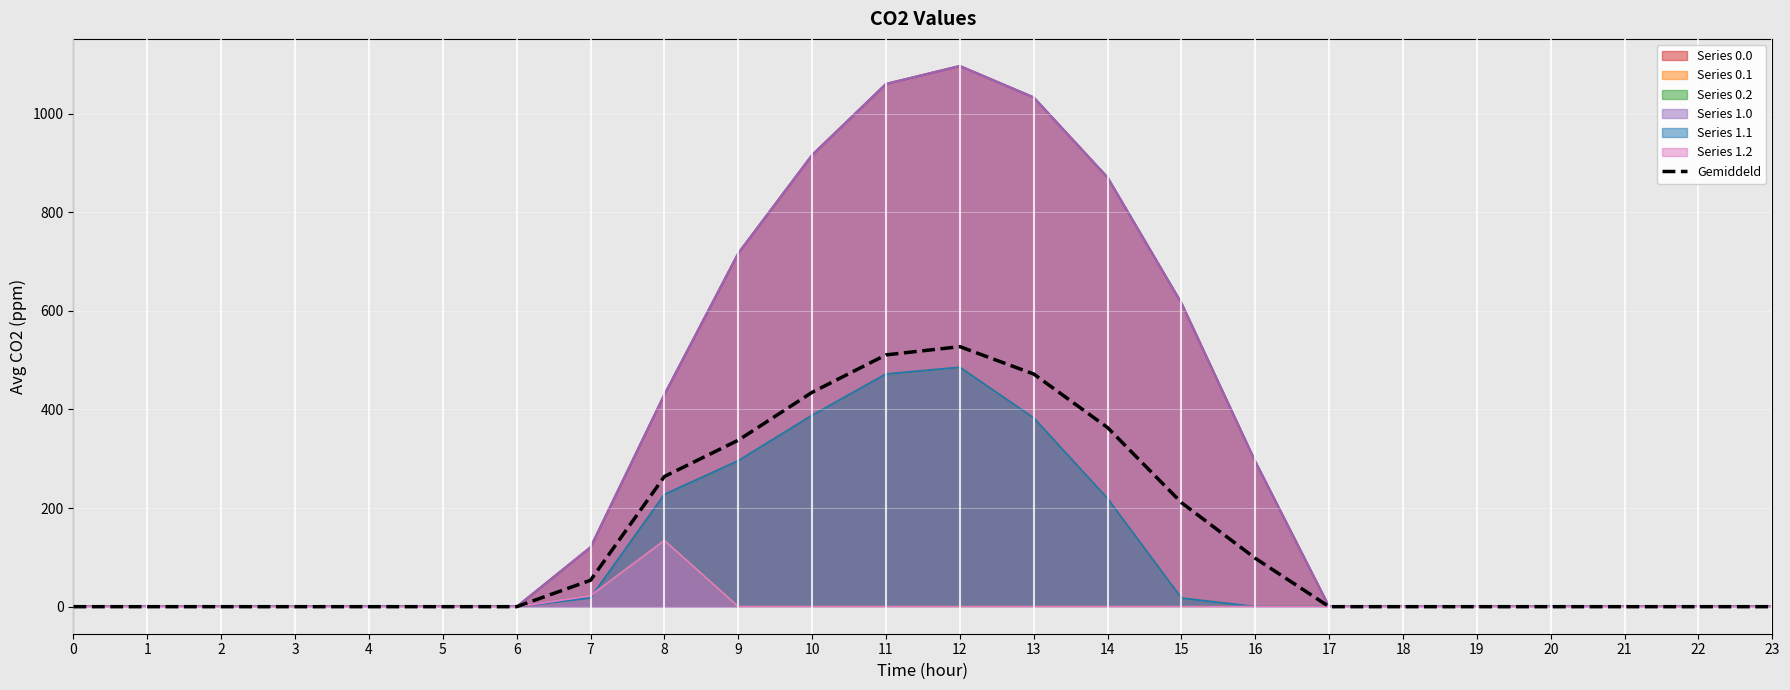

How many positive values are there?

10